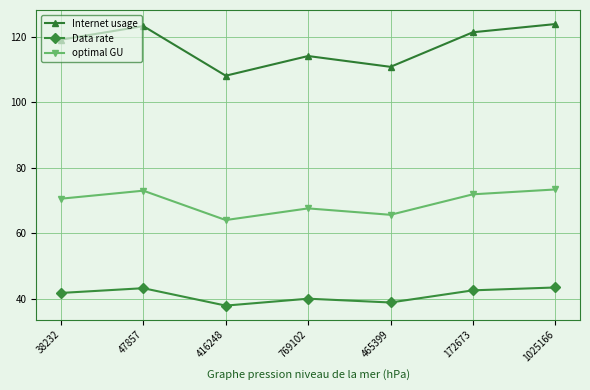

Read the Data rate value at 1025166.

43.5